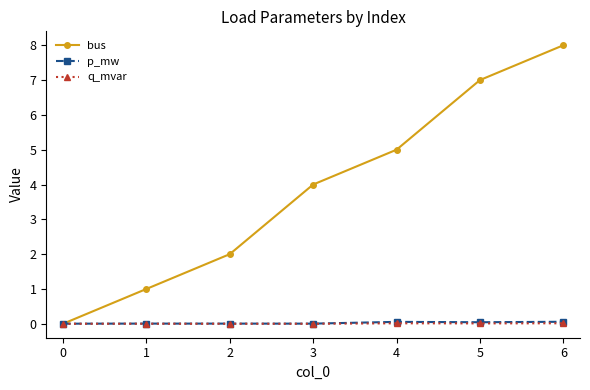

True or false: bus has a value of 2.2 at 3.

False